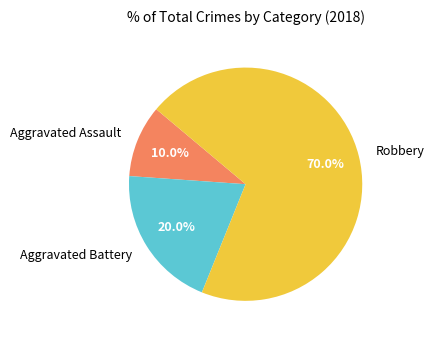

What percentage is the Robbery slice, to the nearest percent?

70%